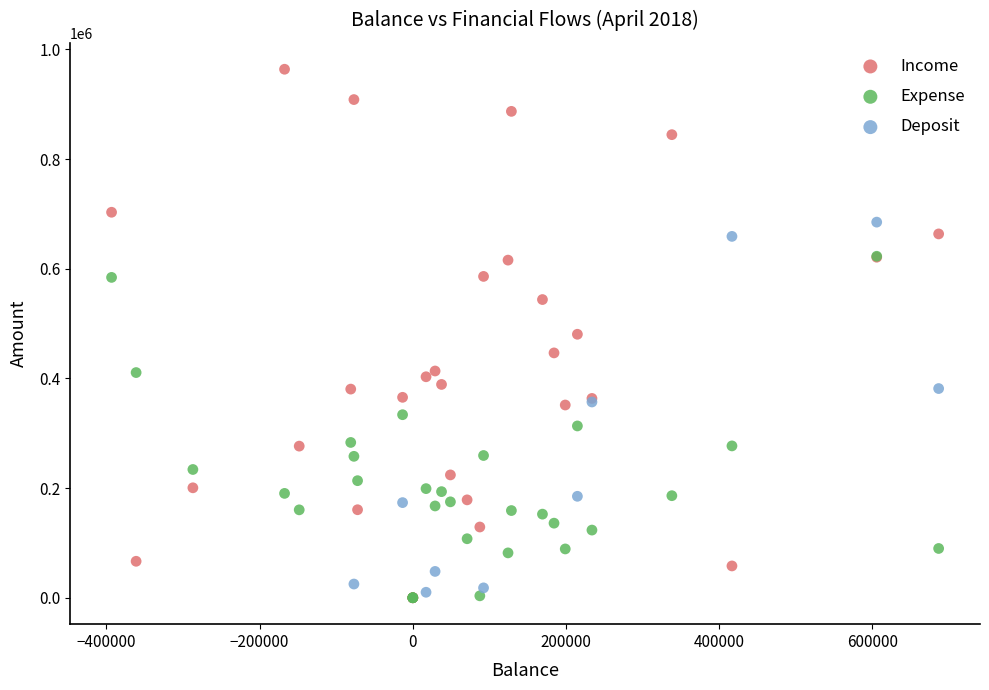

Which series has the widest spread of Y values?

Income